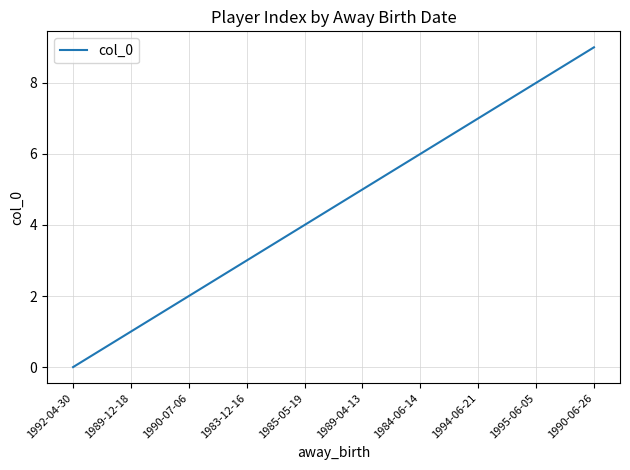

The value at 1983-12-16 is 3. True or false?

True